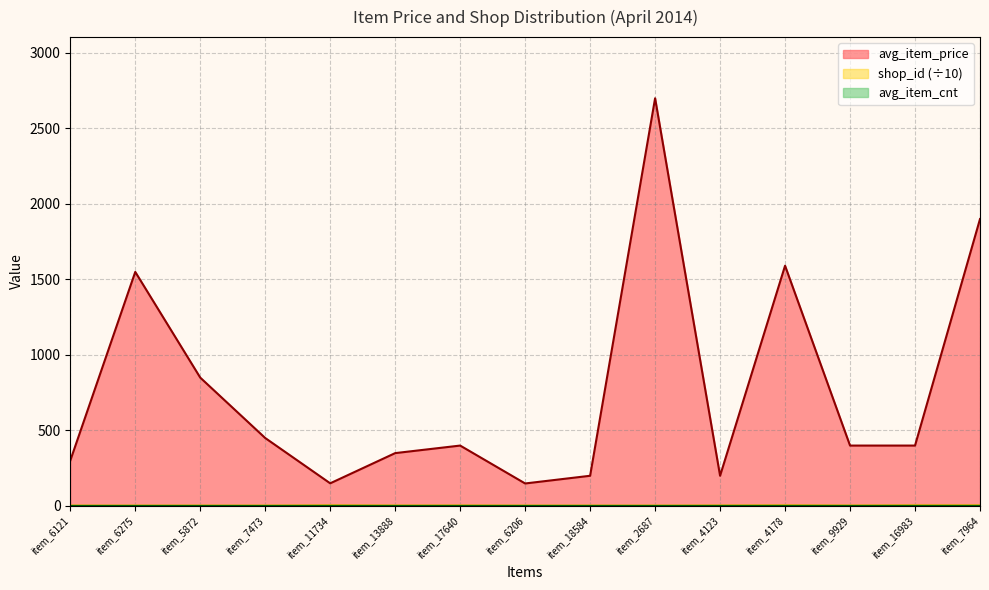

What is the difference between the avg_item_price values at item_6275 and item_6206?

1401.0